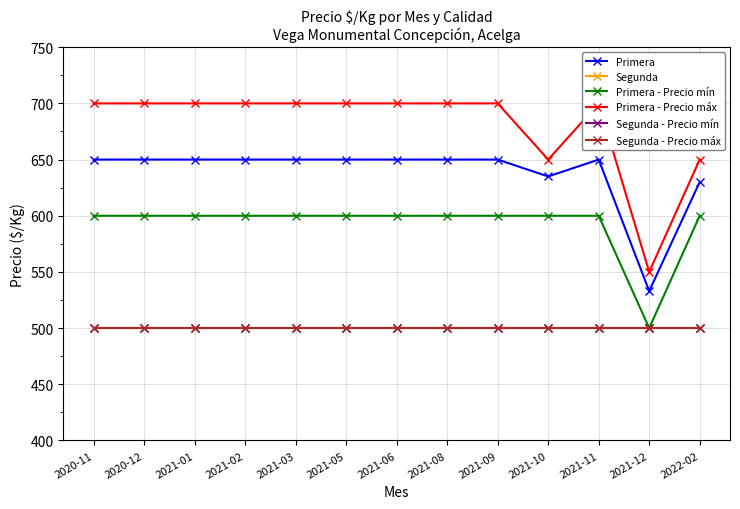

True or false: Segunda - Precio mín and Primera intersect in this chart.

False